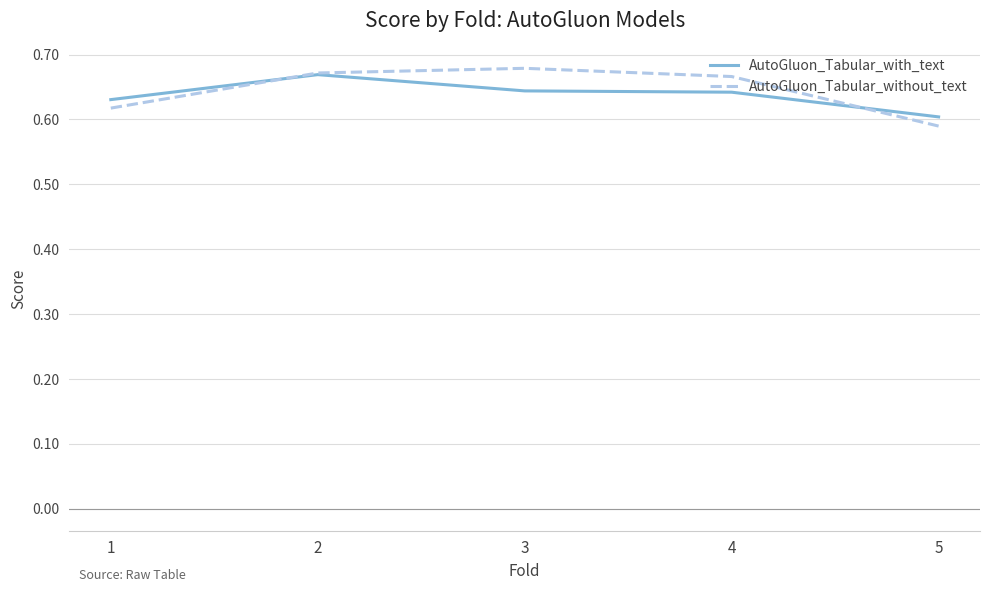

At which category is the sum across all series the highest?

2